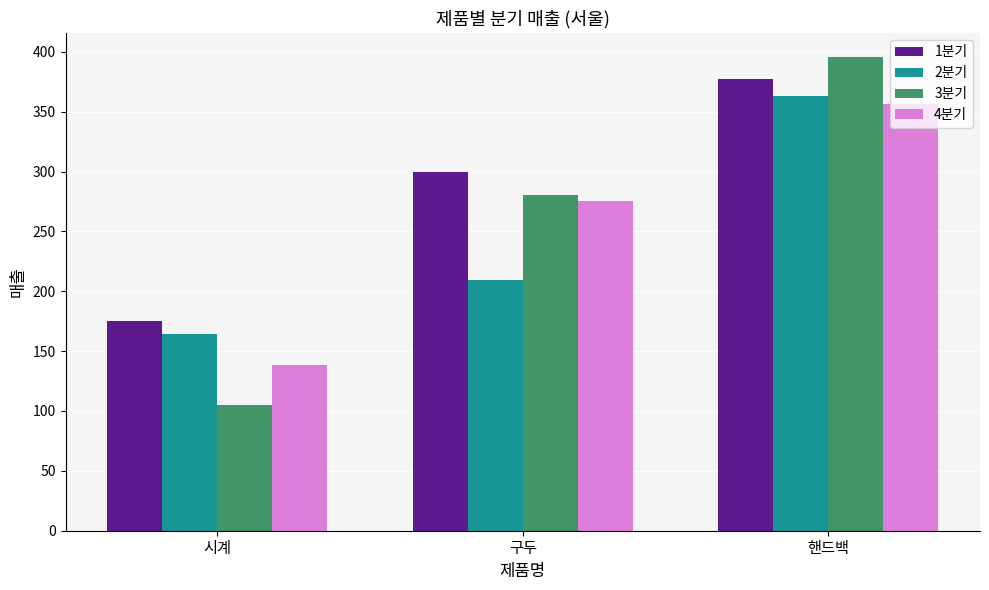

Count the number of categories in the chart.

3